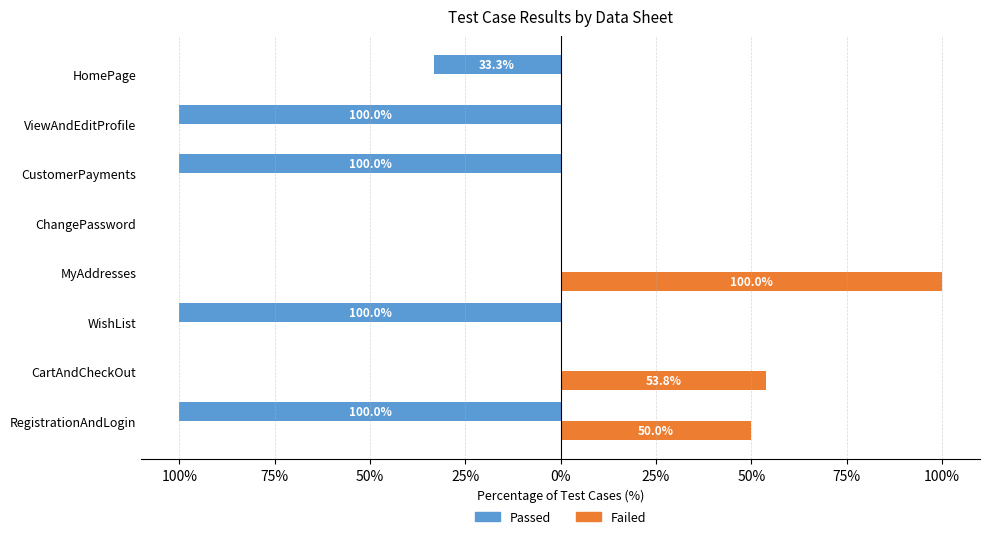

What are all the series names shown in the legend?

Passed, Failed